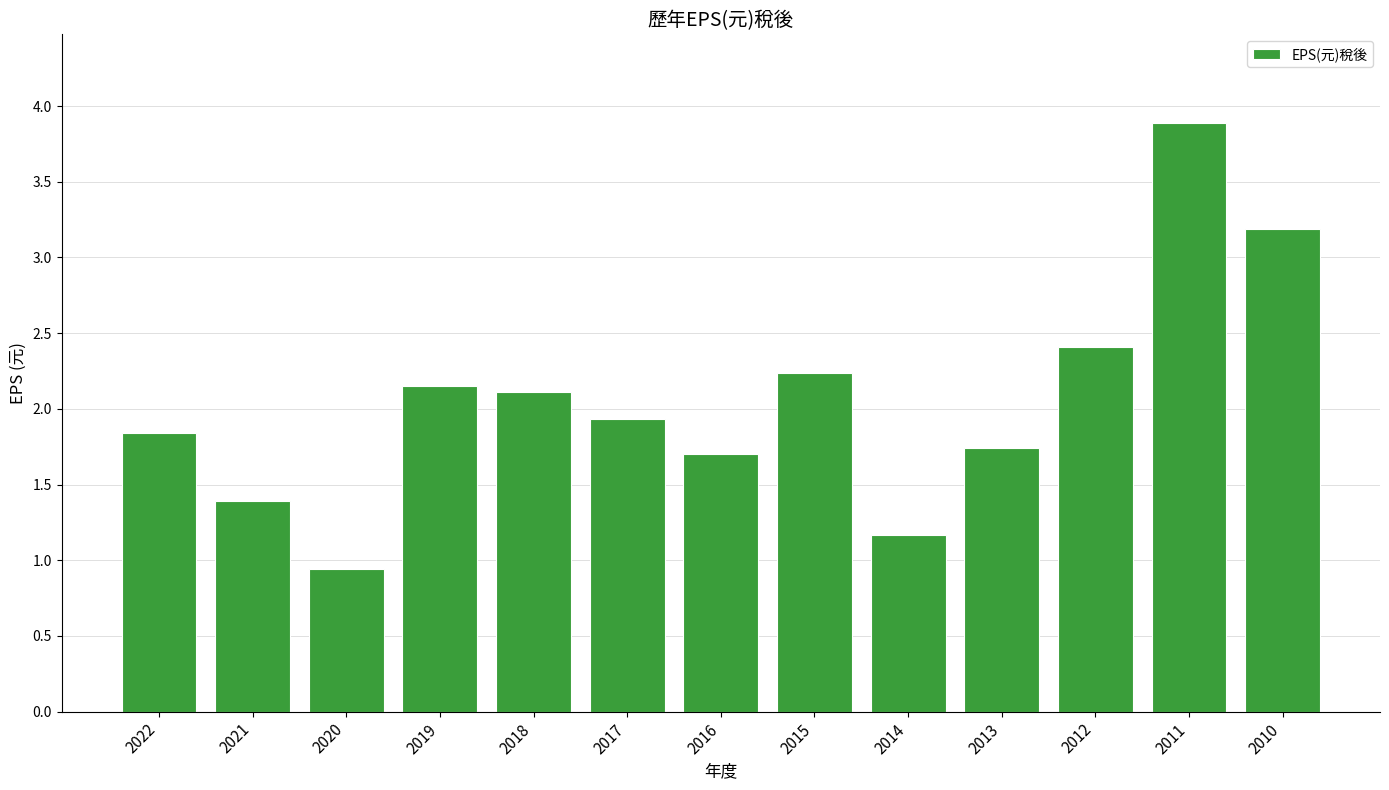

The chart shows a value of 2.1 at 2019. True or false?

True